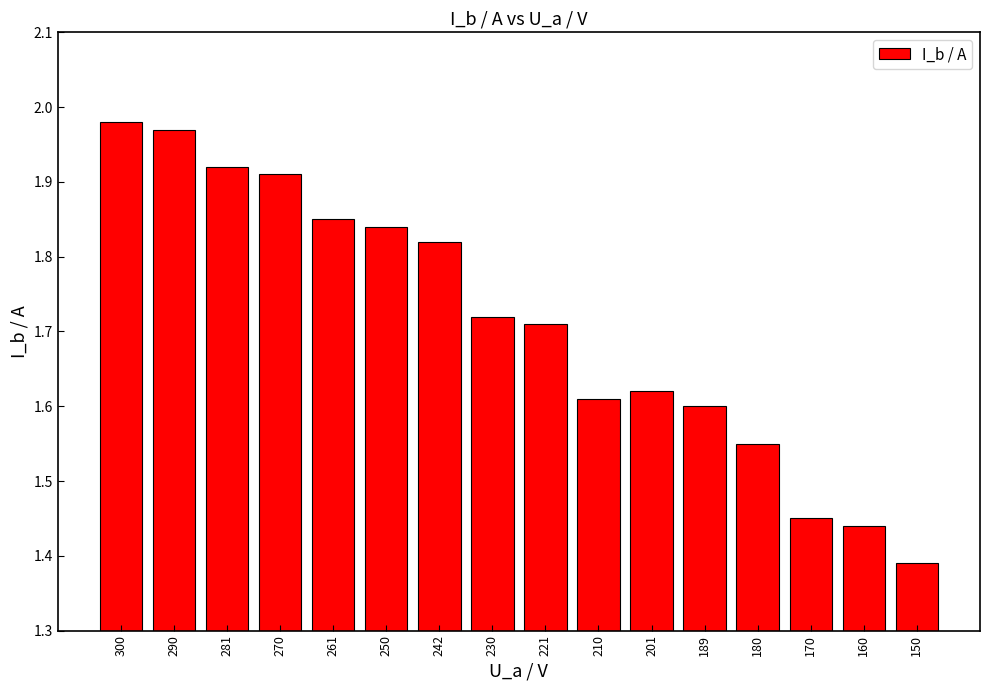

List the labels in order of value, largest first.

300, 290, 281, 270, 261, 250, 242, 230, 221, 201, 210, 189, 180, 170, 160, 150